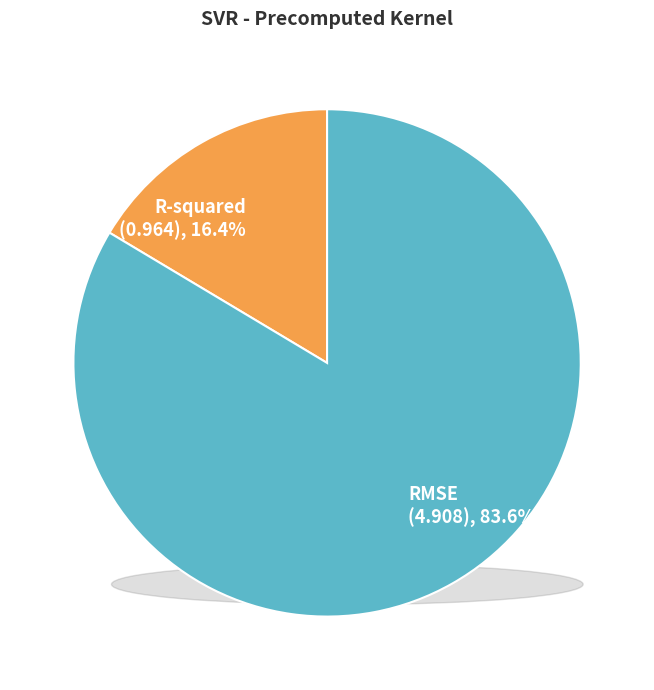

The RMSE slice represents 78% of the pie. True or false?

False